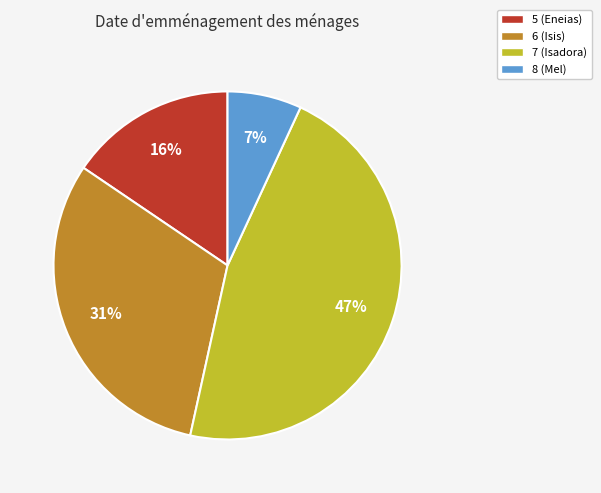

What is the smallest slice in the pie chart?

8